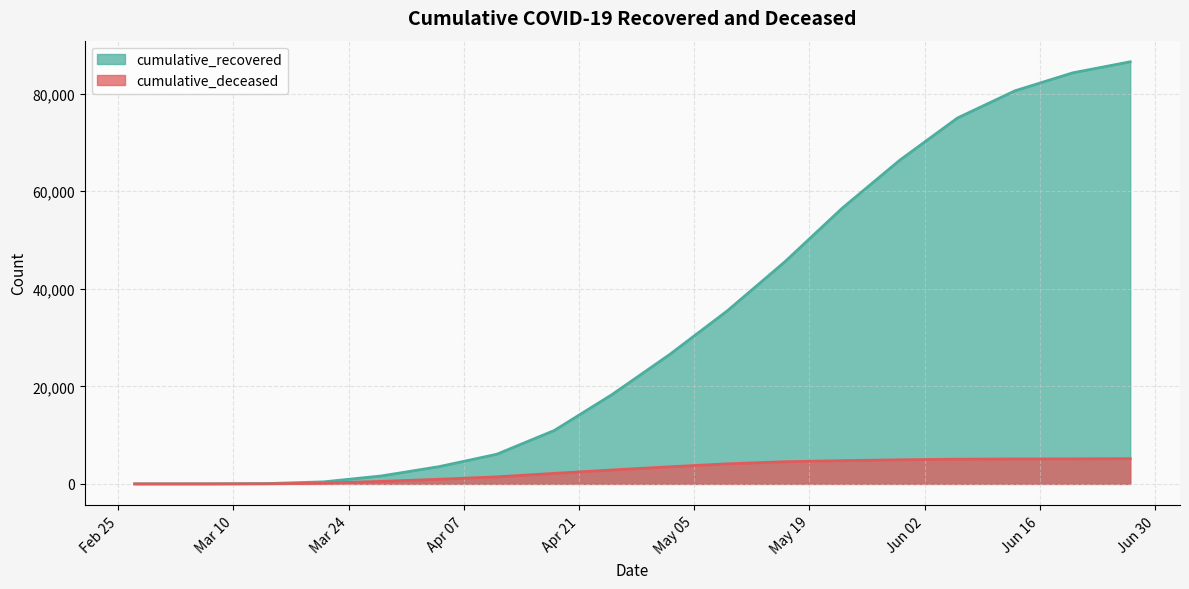

Does the chart have visible grid lines?

Yes